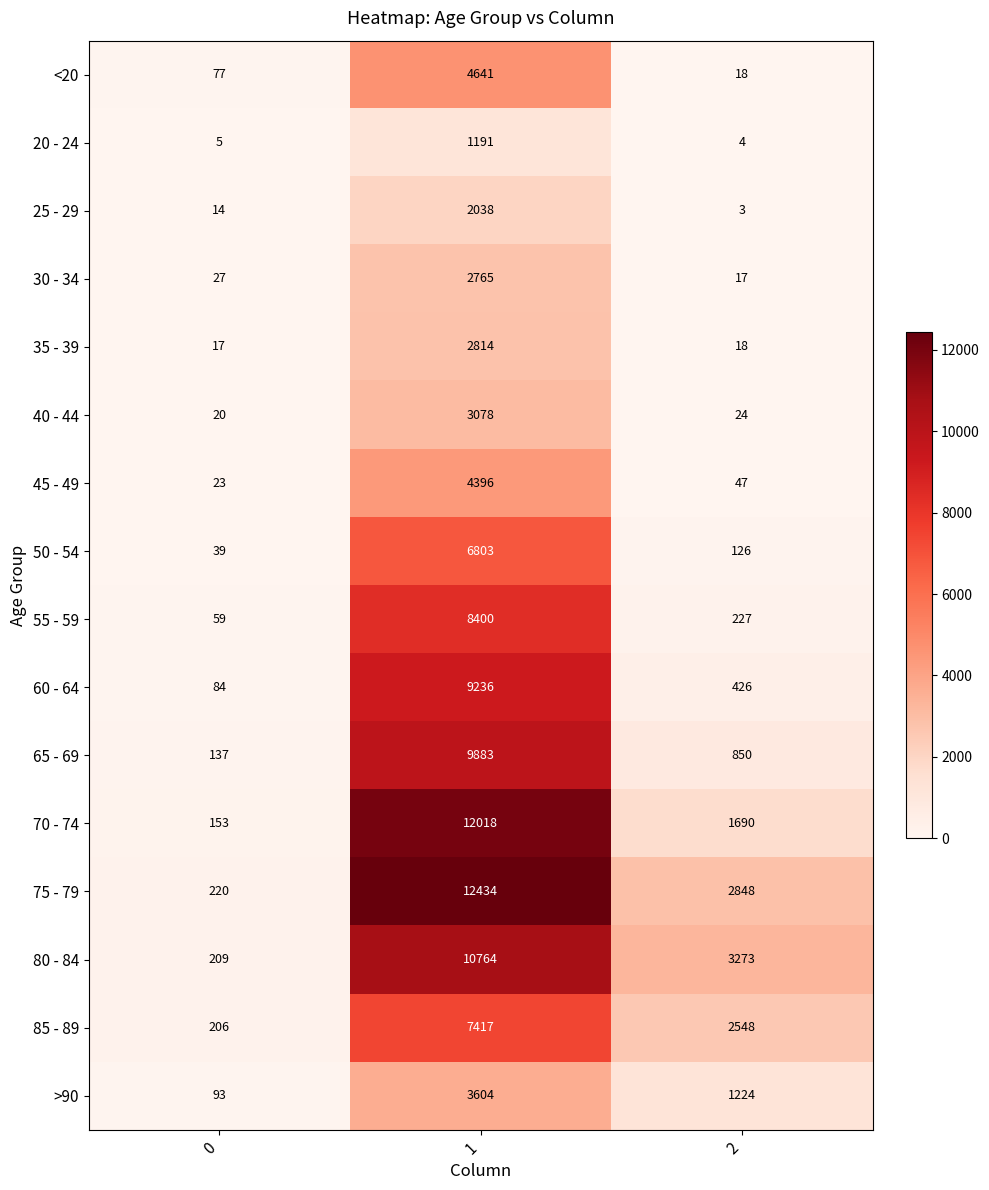

Which category has the lowest value across all series?

2